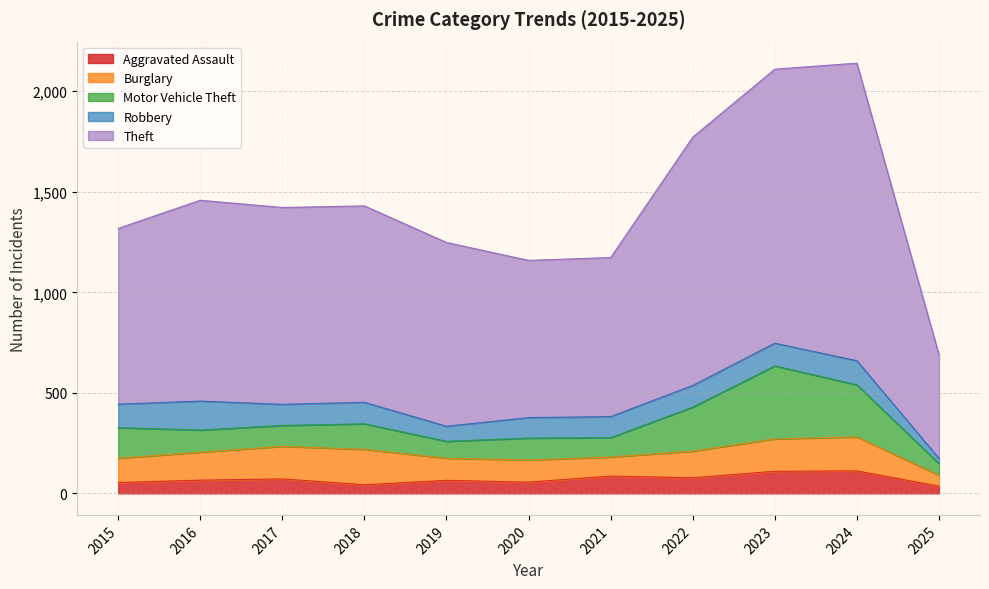

Which category has the highest value across all series?

2024